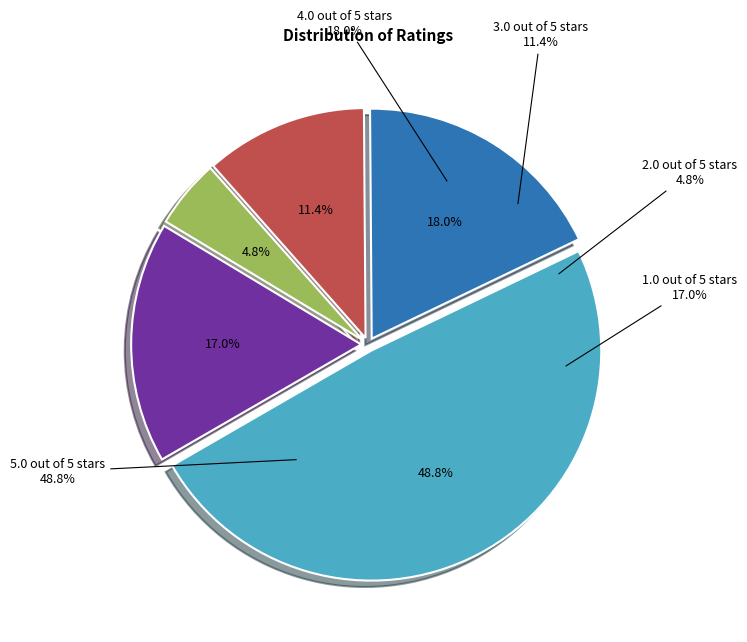

Between 3.0 out of 5 stars and 5.0 out of 5 stars, which is larger?

5.0 out of 5 stars